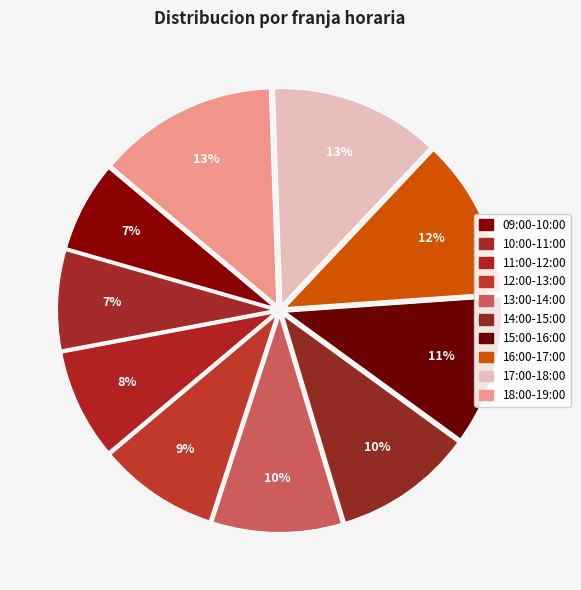

How many segments does this pie chart have?

10